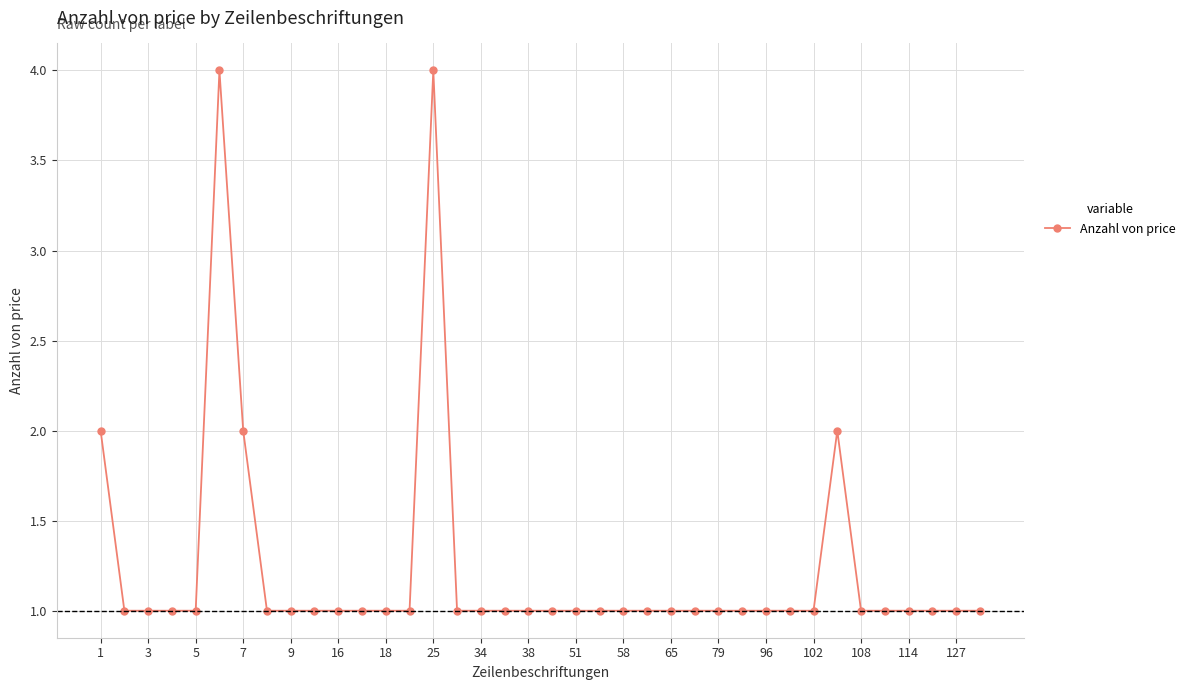

What is the maximum value shown in the chart?

4